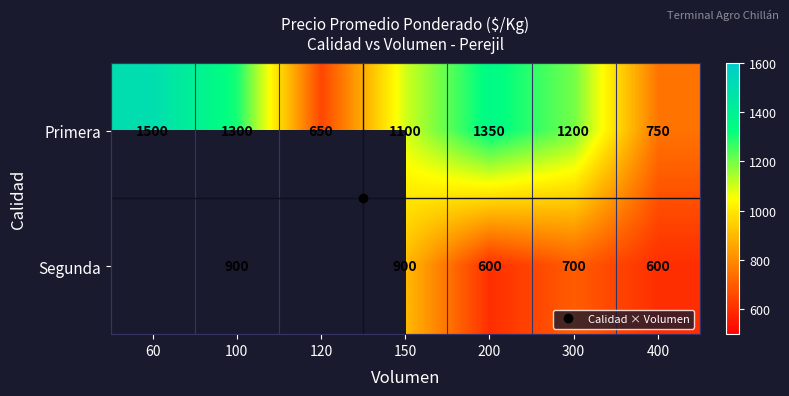

What is the difference between the highest and lowest values at 100?

400.0